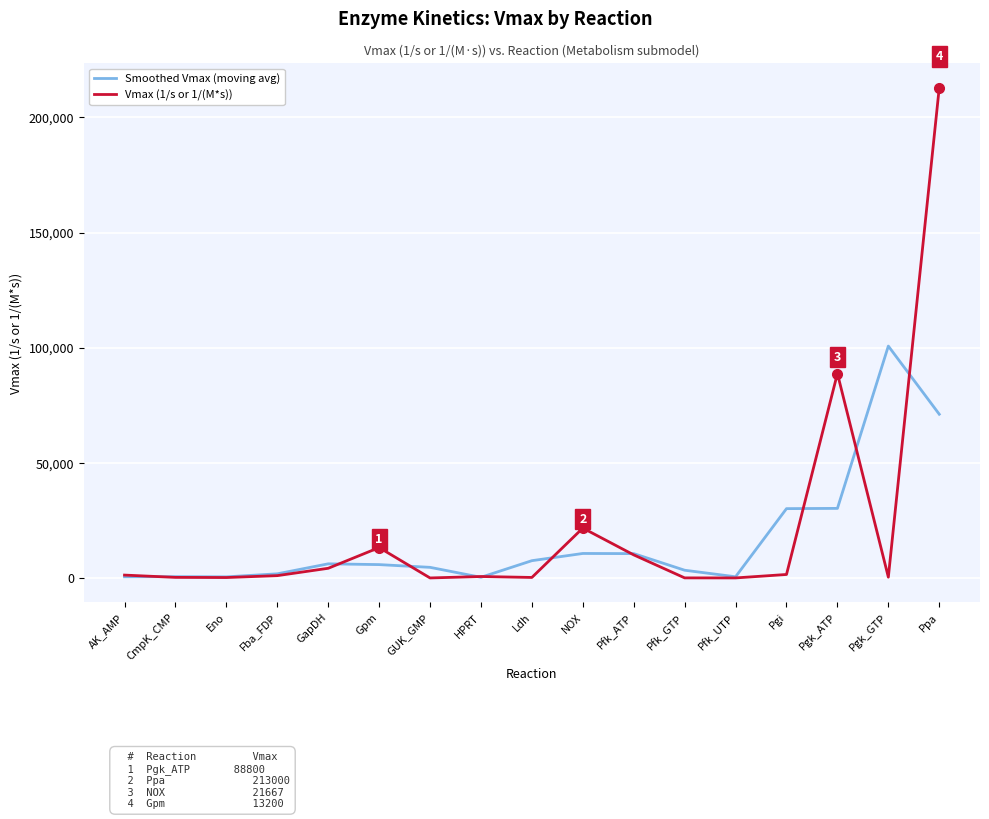

At which category does the chart reach its peak across all series?

Ppa